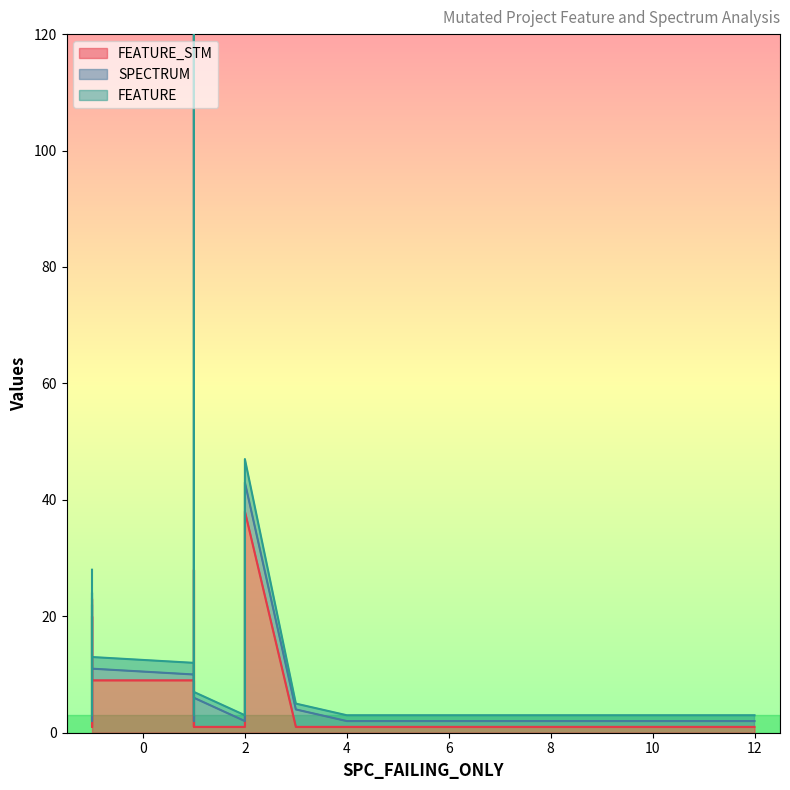

Which has a higher value, 1 or 2?

2